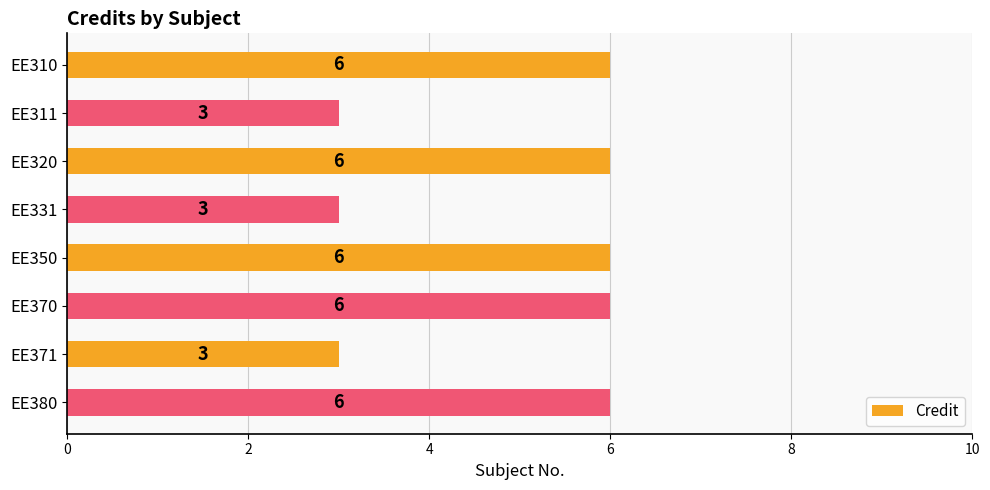

What is the average value?

5